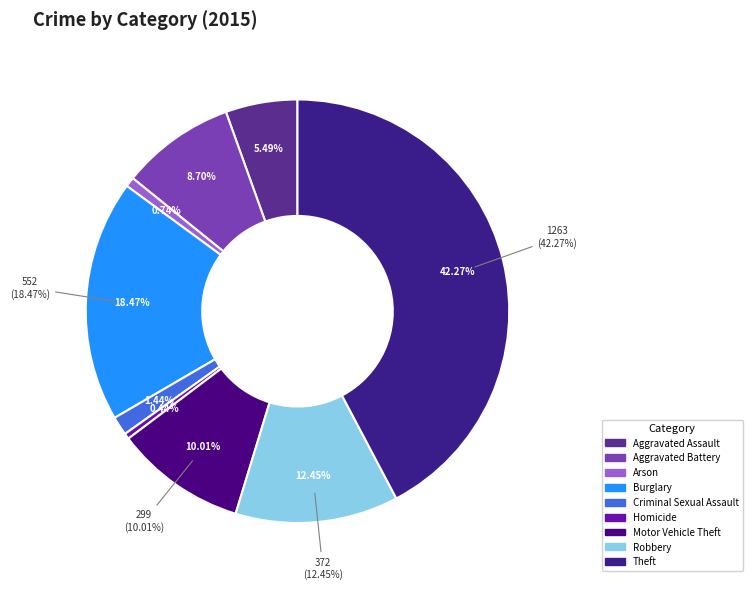

What is the total percentage of Aggravated Assault and Homicide?

5.9%